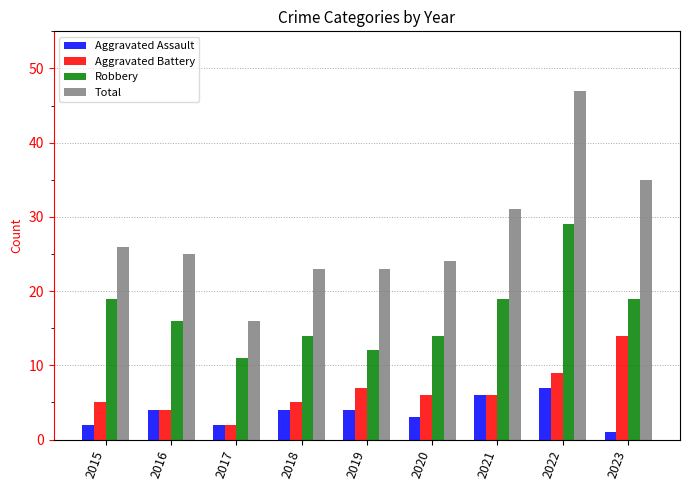

List the series in order of their peak value, lowest first.

Aggravated Assault, Aggravated Battery, Robbery, Total